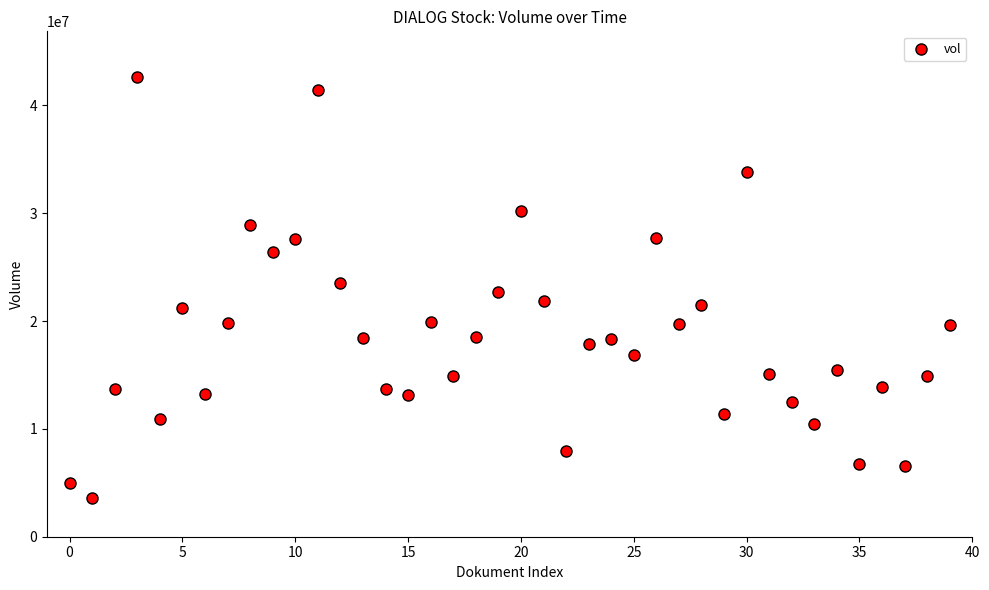

What is the range of Y values (max minus min)?

38980010